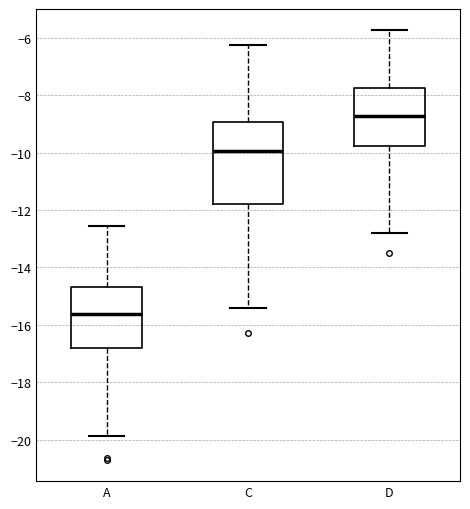

Where is the upper edge of the box for D on the y-axis? The values are not printed on the chart, so give them approximately, as read against the axis.

-7.8